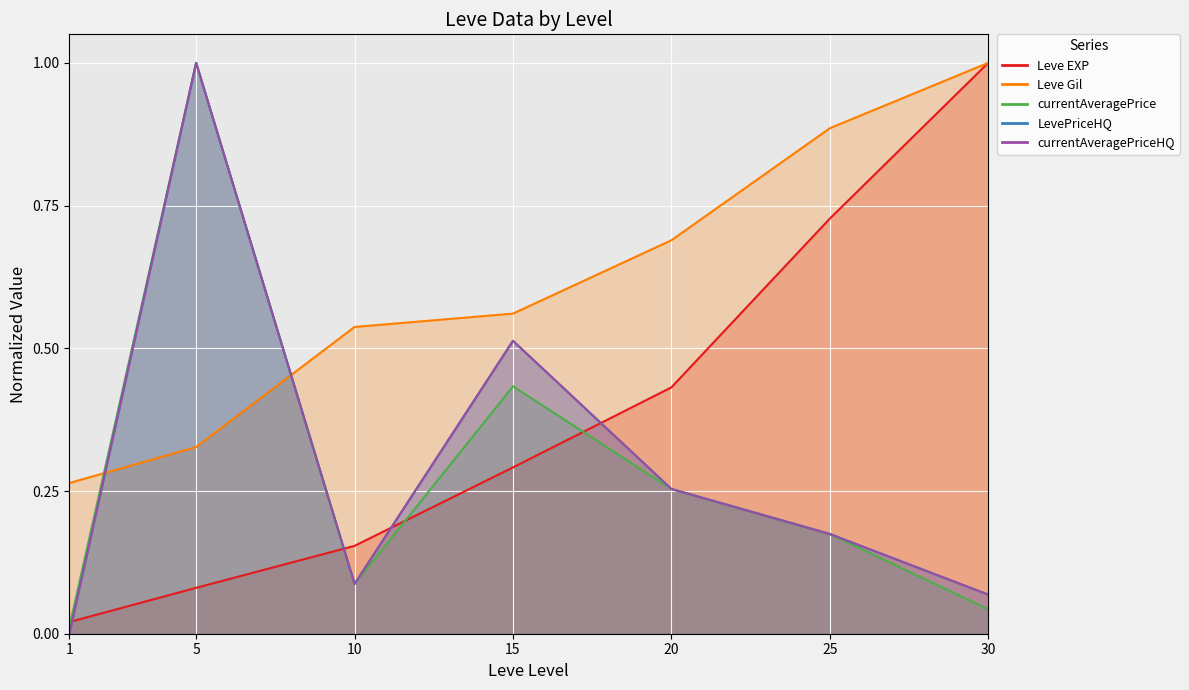

What is the approximate value of Leve EXP at 5?

0.1